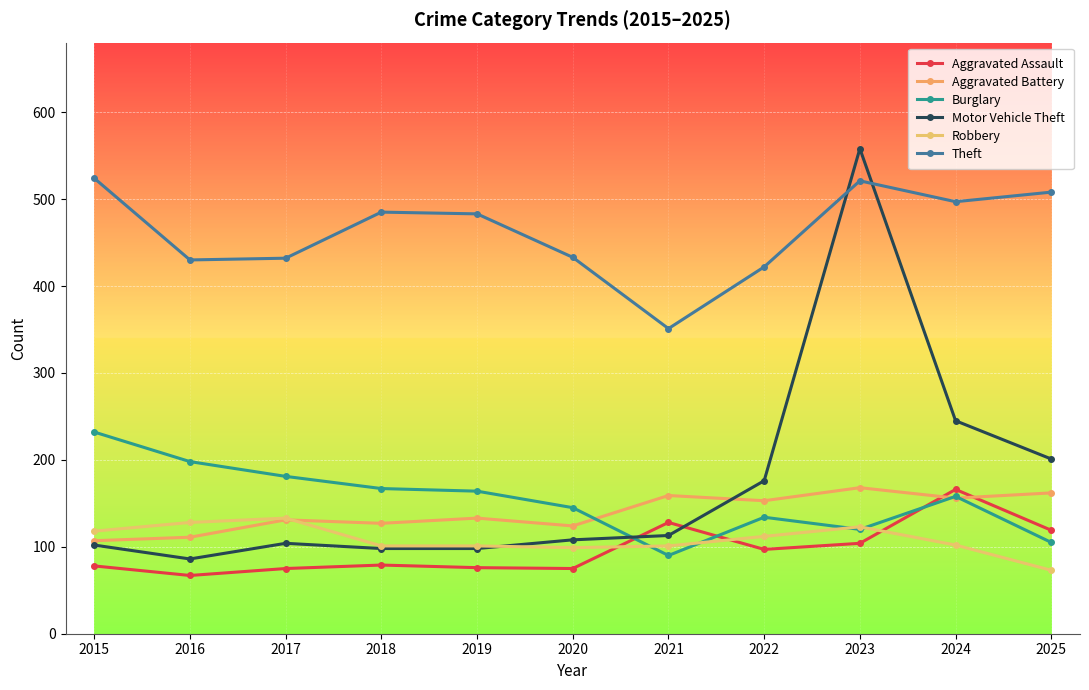

Between 2019 and 2022, which series saw the biggest shift?

Motor Vehicle Theft